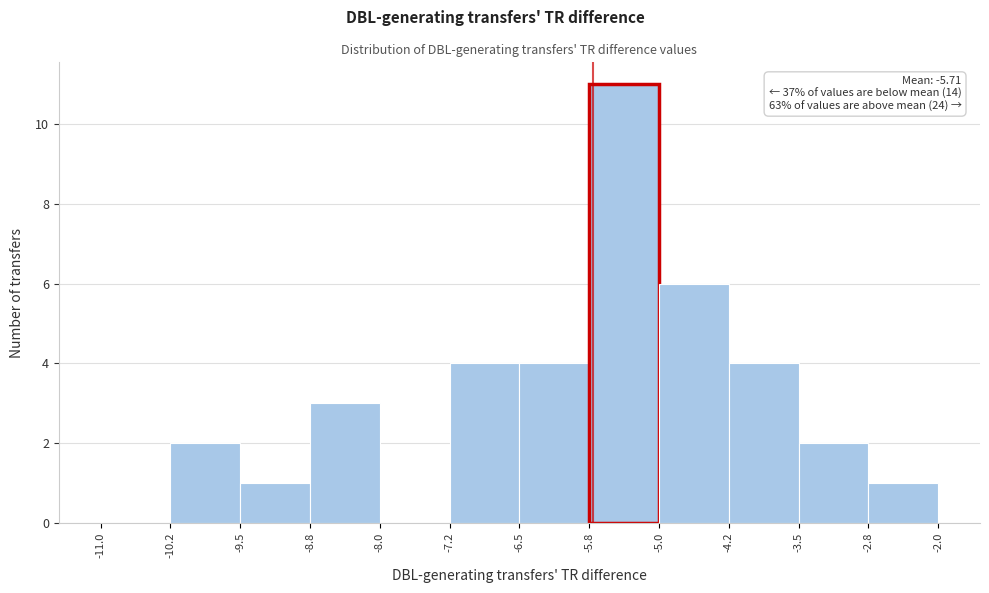

Over which range of the x-axis is the bar tallest?

-5.8 to -5.0